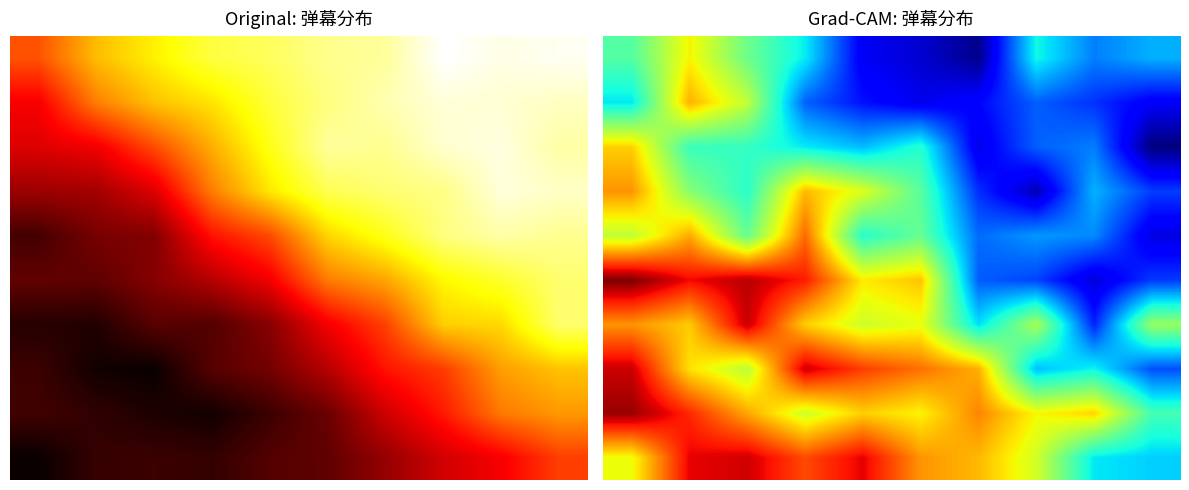

What is the sum of all row_4 values?

15.0